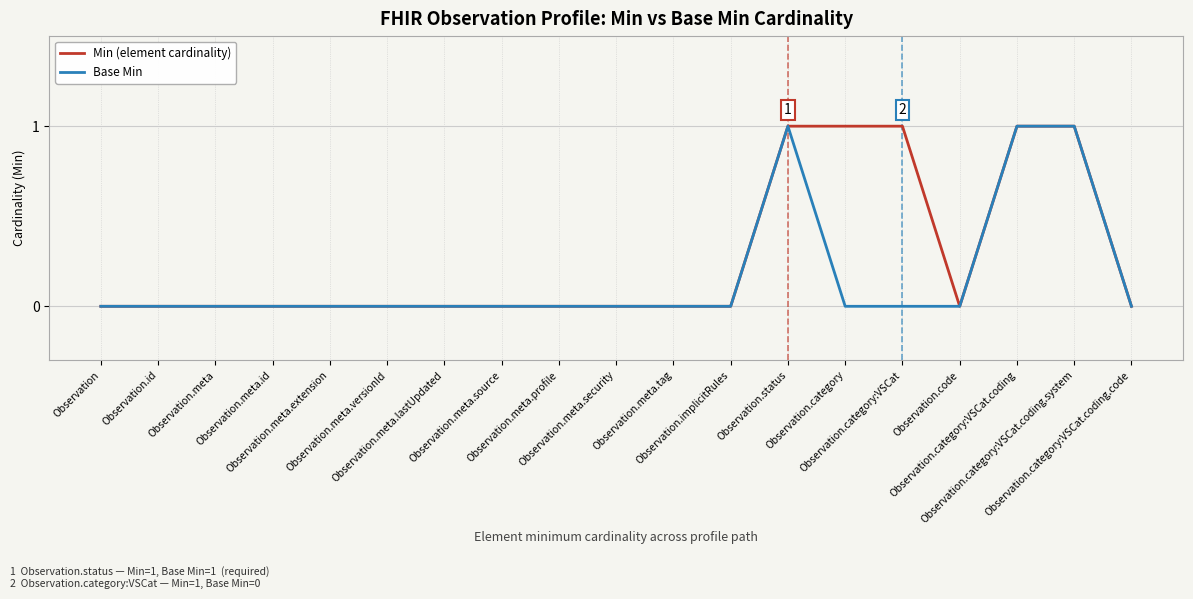

List the series in order of their overall mean, lowest first.

Base Min, Min (element cardinality)